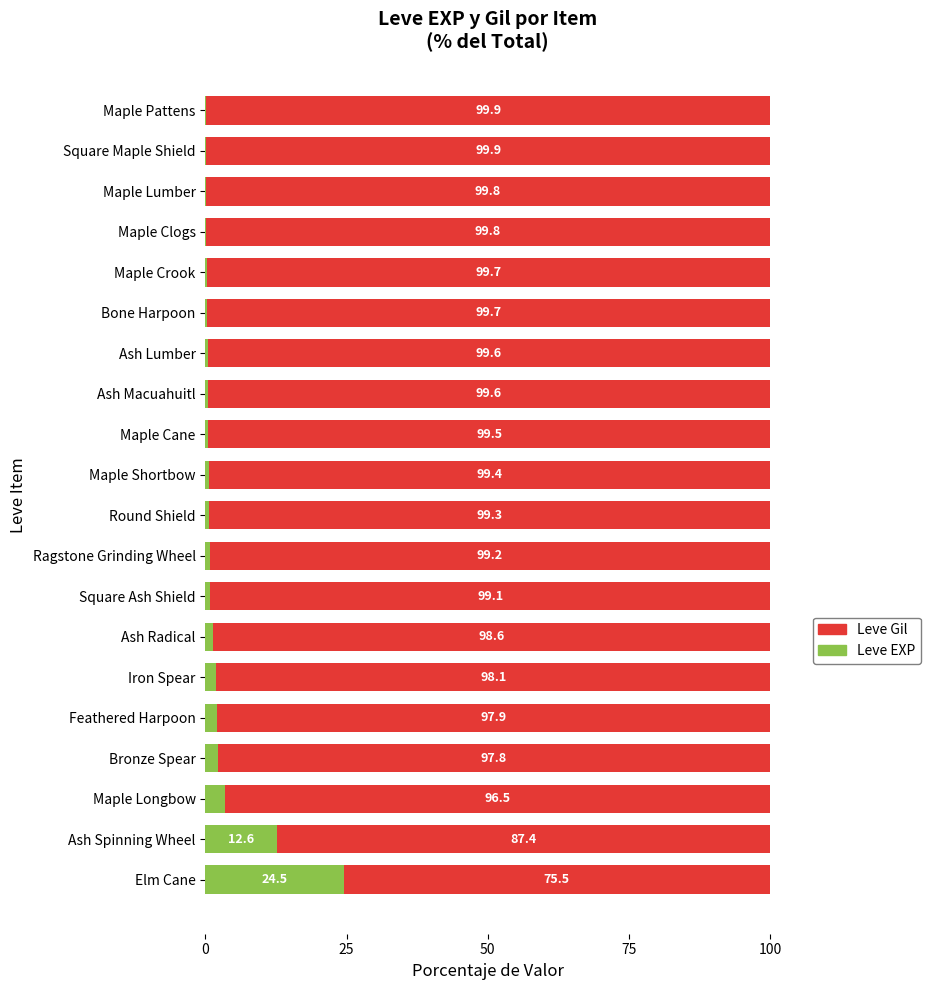

How many distinct data groups are displayed?

2